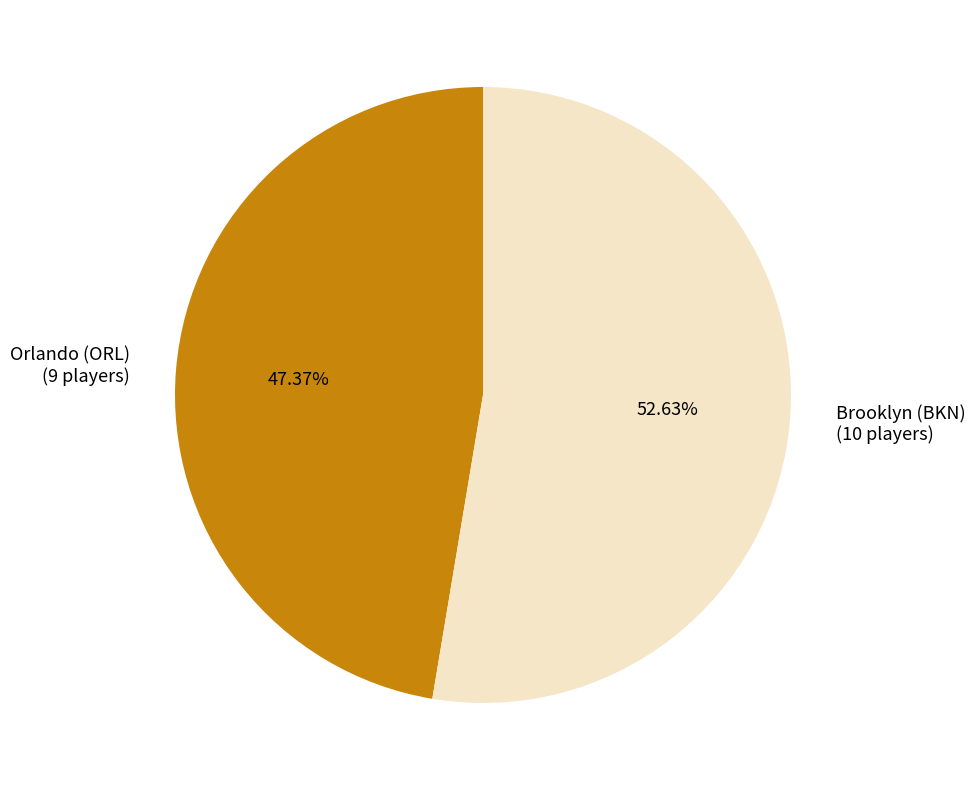

Is it true that Brooklyn (BKN) is 53% of the pie?

True